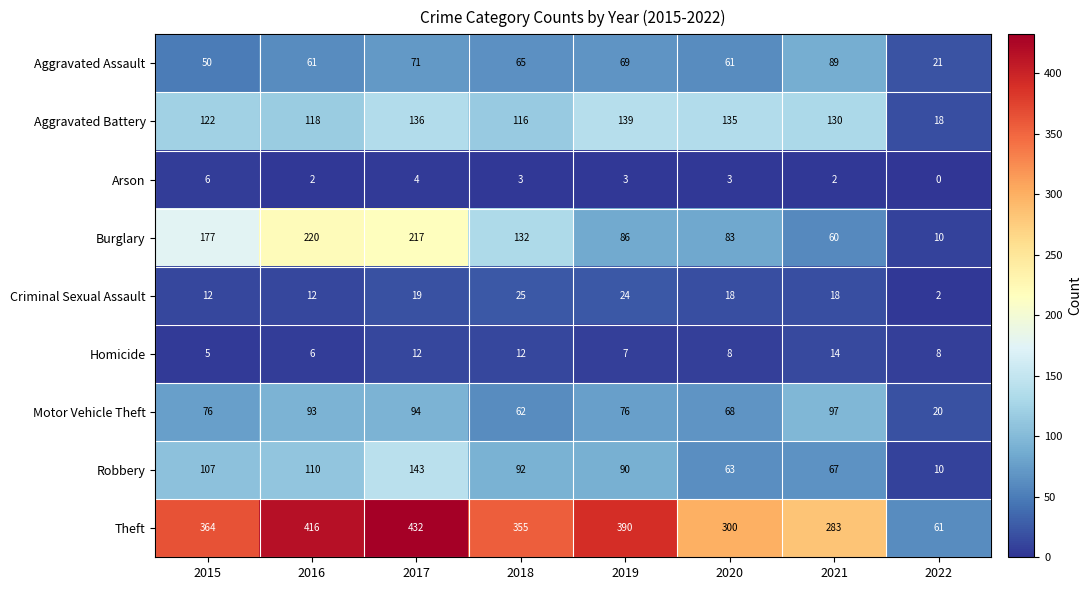

Which series has the largest range (max minus min)?

Theft